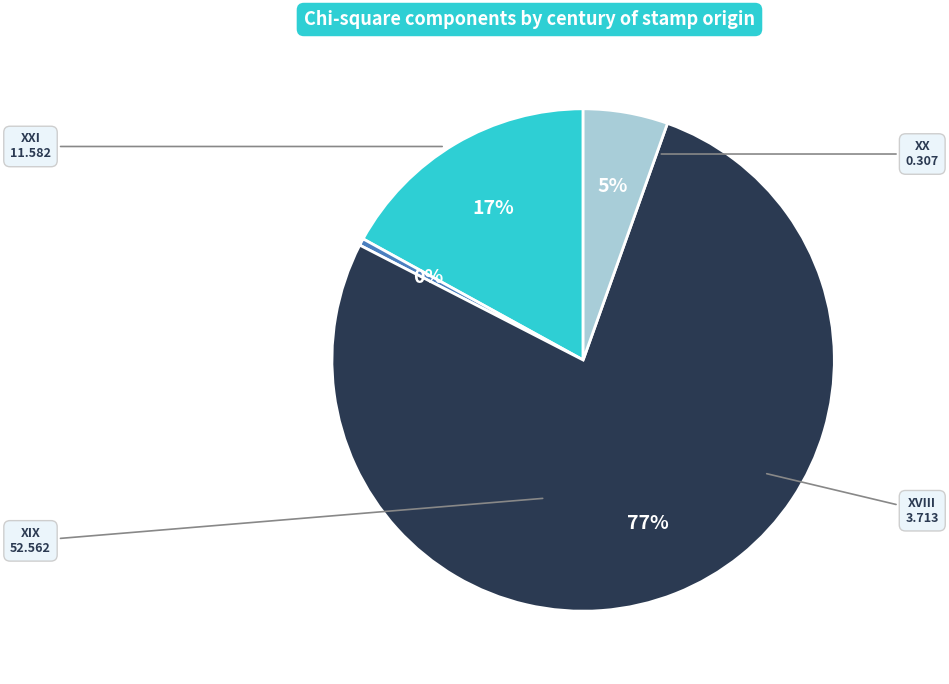

To the nearest percent, what is the average slice percentage?

25%